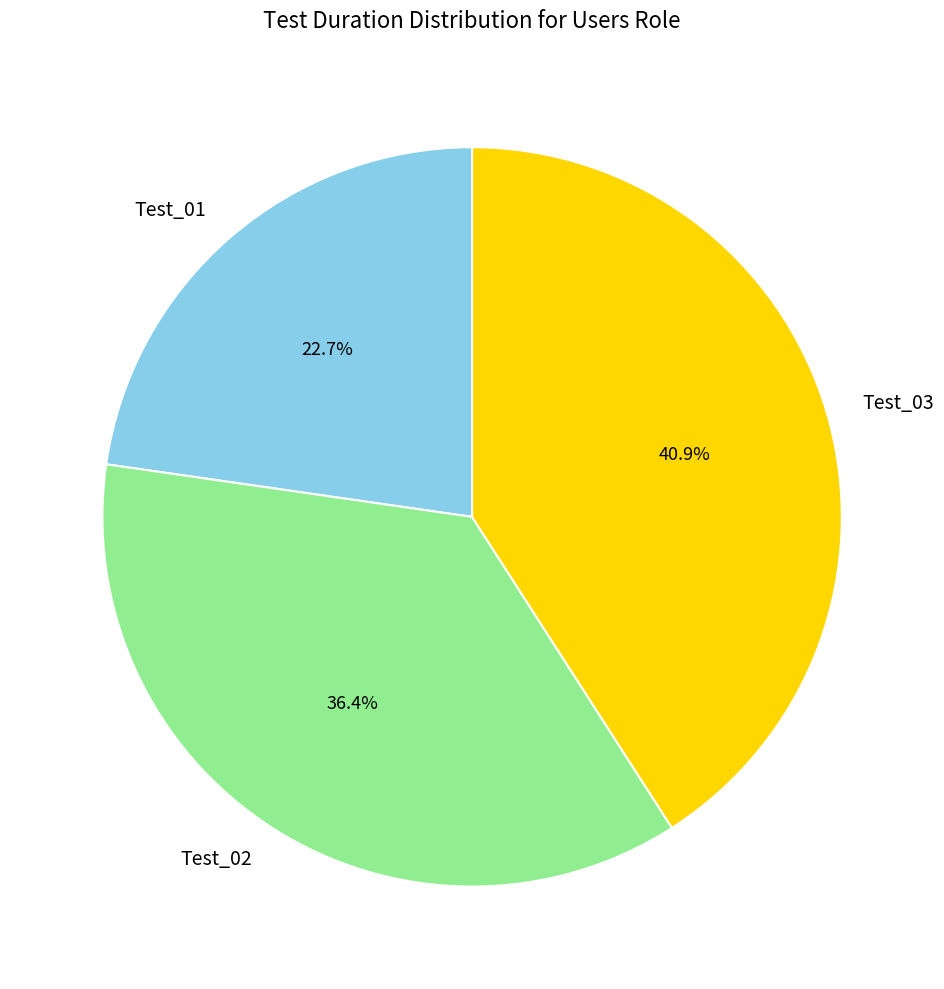

What percentage is the Test_01 slice, to the nearest percent?

23%